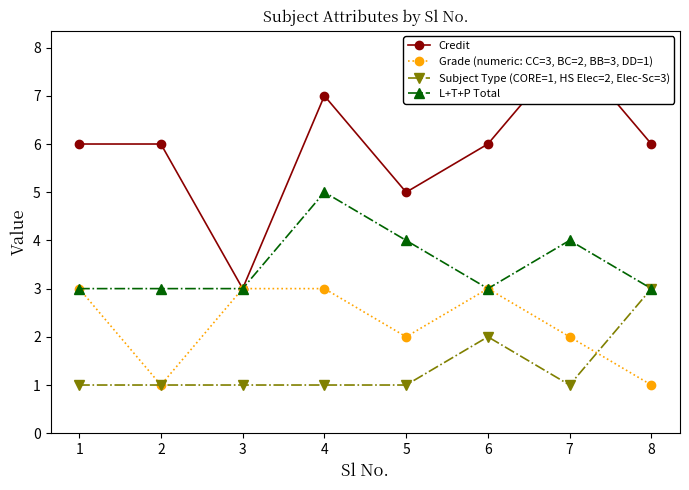

Is it true that Subject Type (CORE=1, HS Elec=2, Elec-Sc=3) equals 2 at 6?

True